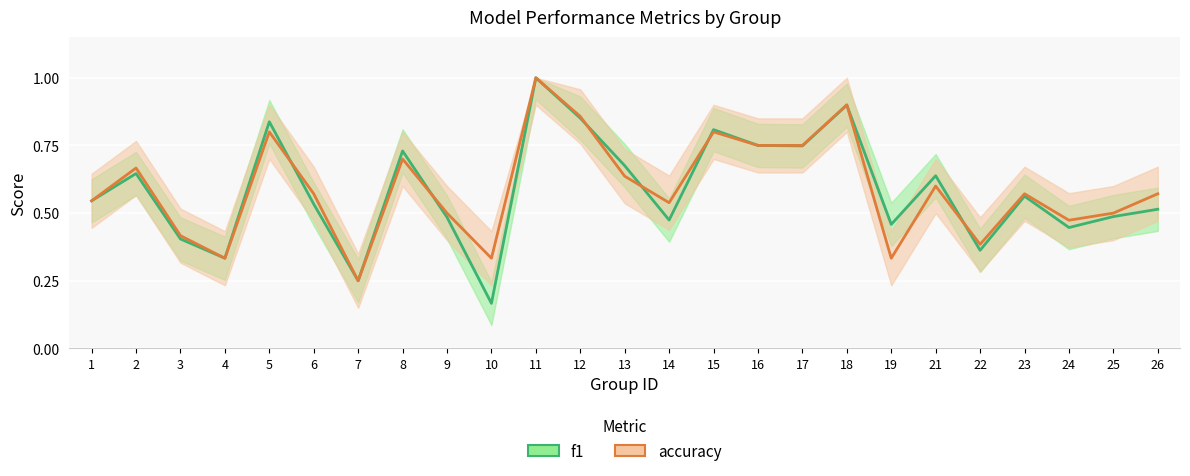

At which category does f1 reach its first local valley?

4